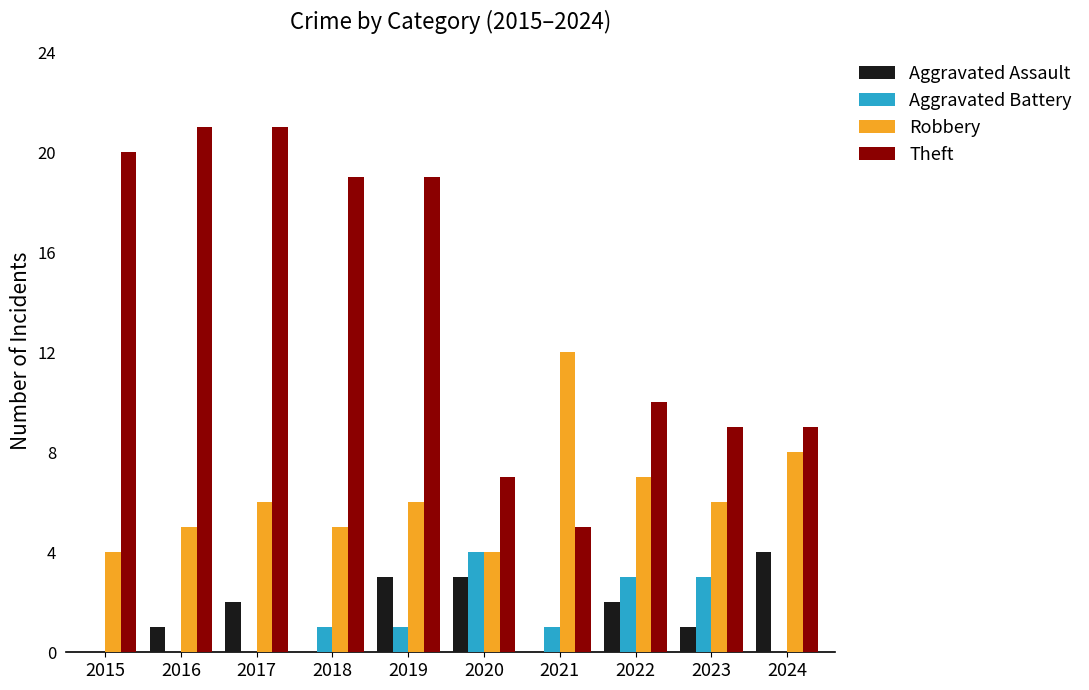

Between 2018 and 2020, which series saw the biggest shift?

Theft